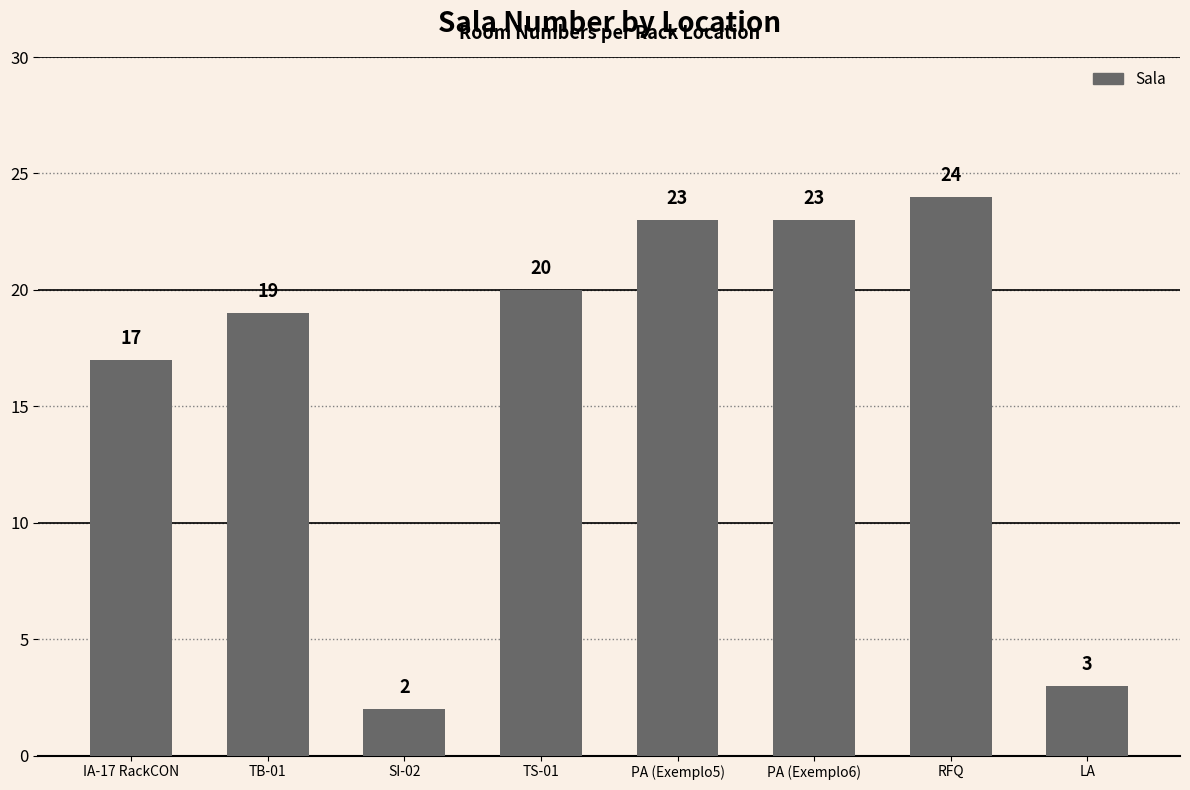

At which category does the chart reach its peak across all series?

RFQ